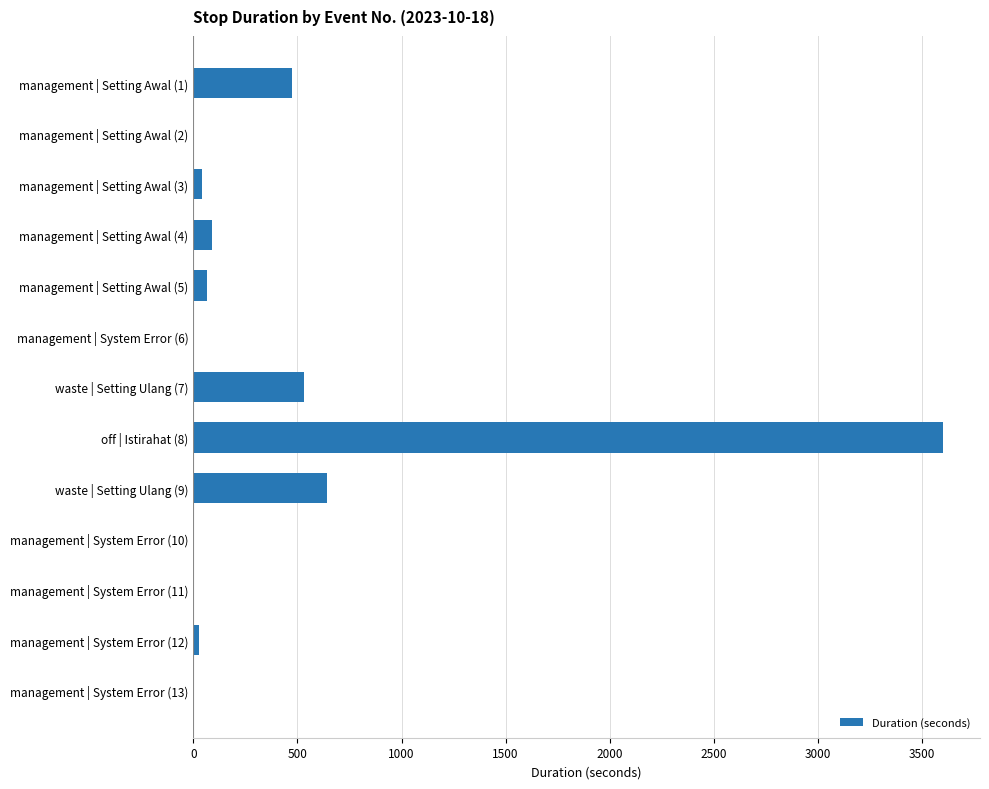

Where is the data nearest to the value 1801?

waste | Setting Ulang (9)